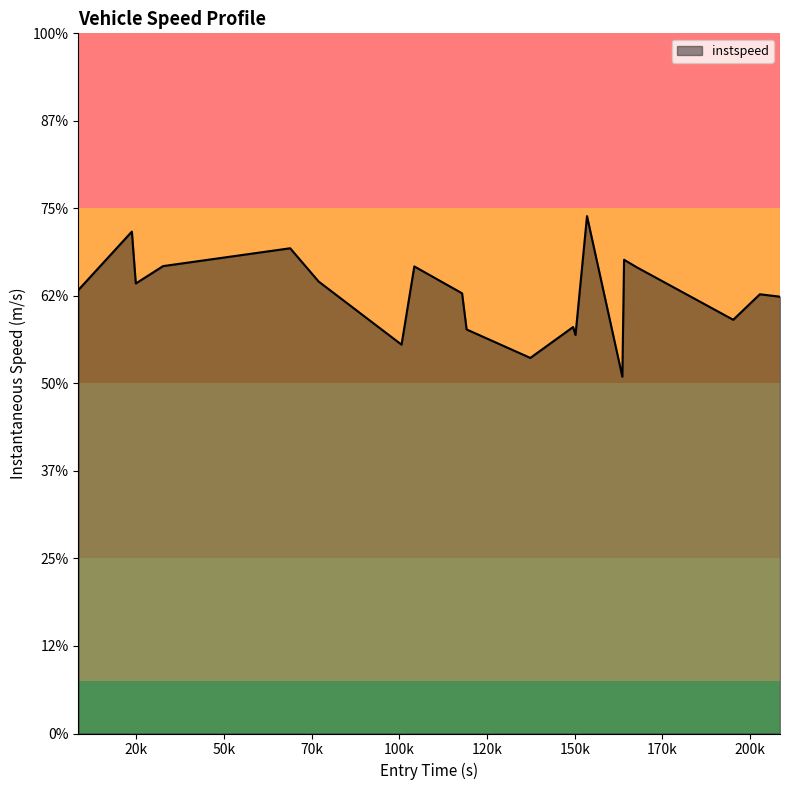

Does the chart display data point markers on the line(s)?

No